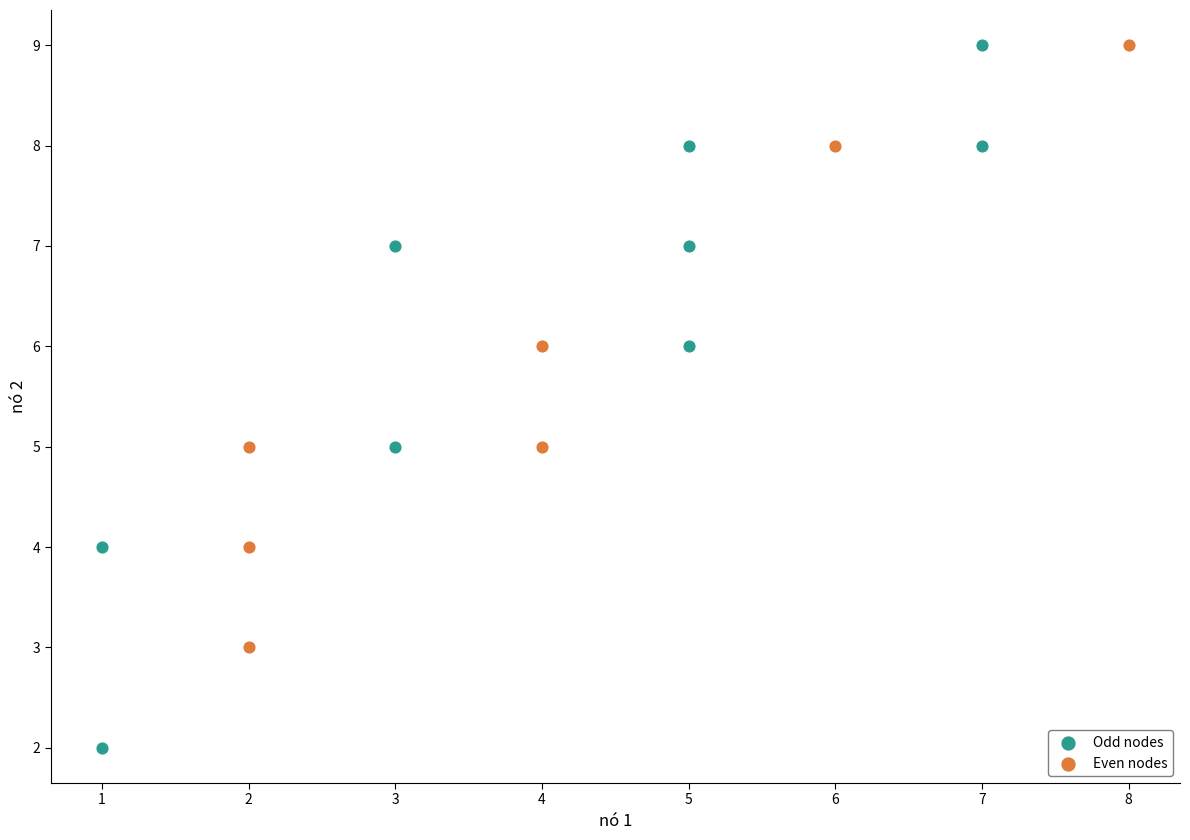

Which series has the widest spread of Y values?

Odd nodes